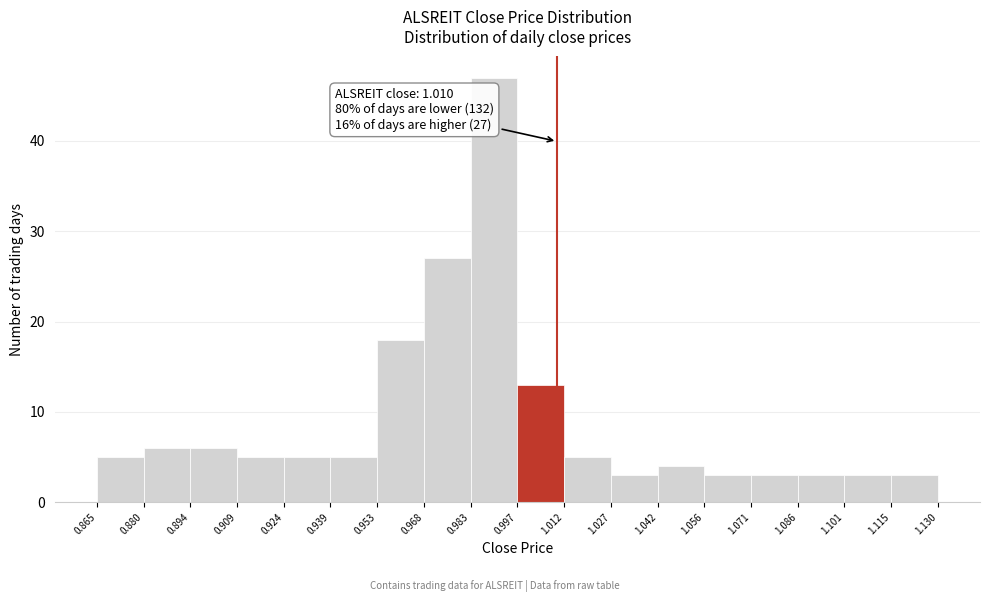

Which range on the x-axis has the tallest bar?

0.983 to 0.997